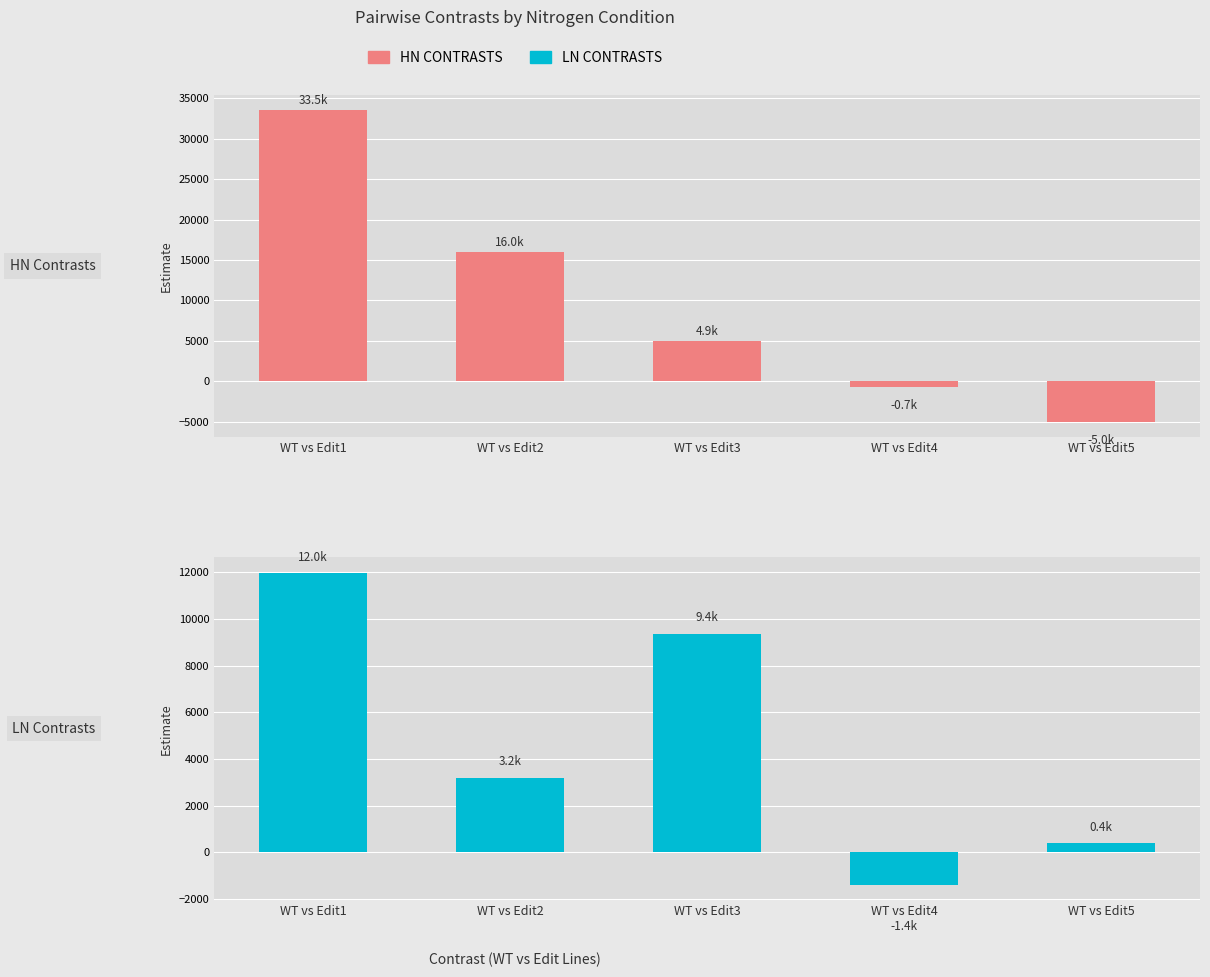

What is the average value of the HN Contrasts series?

9750.6